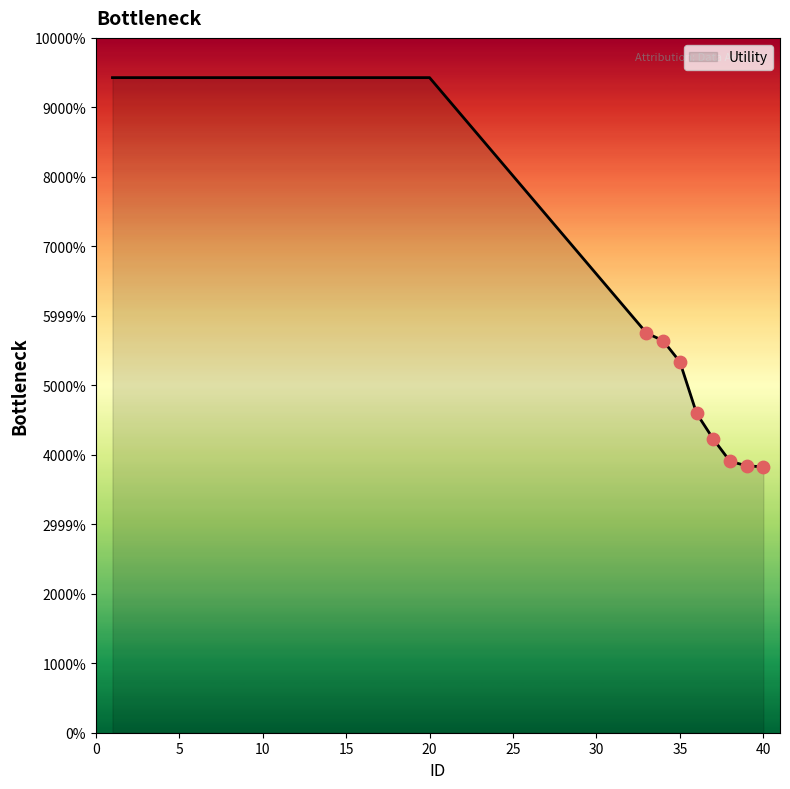

Is this an area chart (filled region under the line)?

Yes